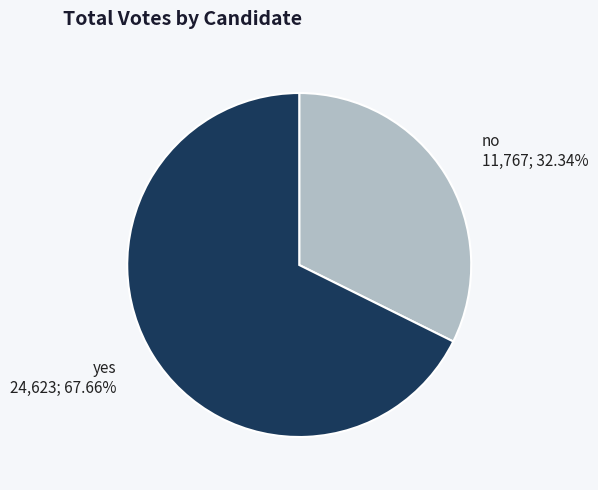

True or false: no accounts for 19% of the total.

False